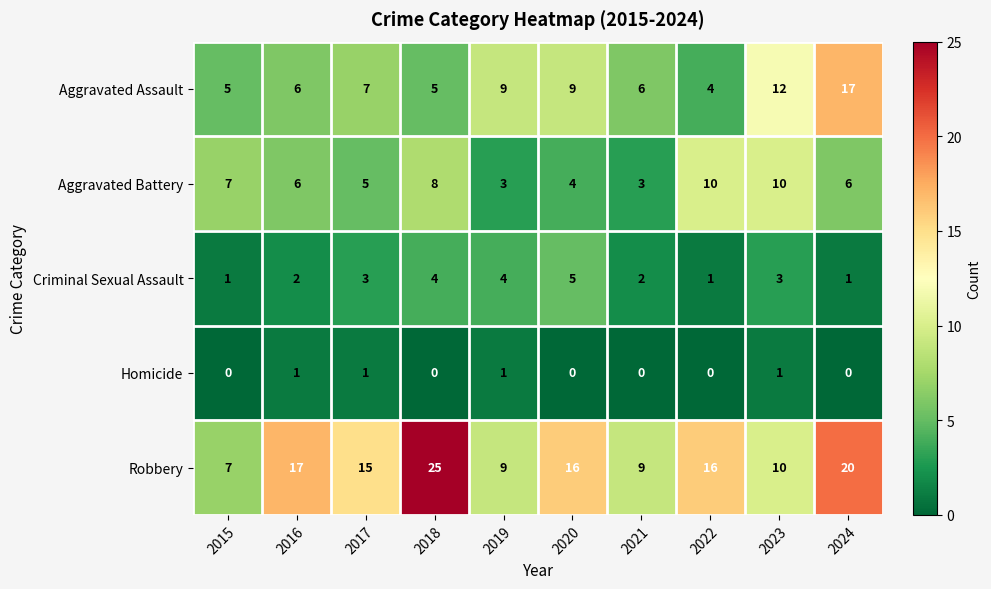

Which label corresponds to the largest value in the chart?

2018